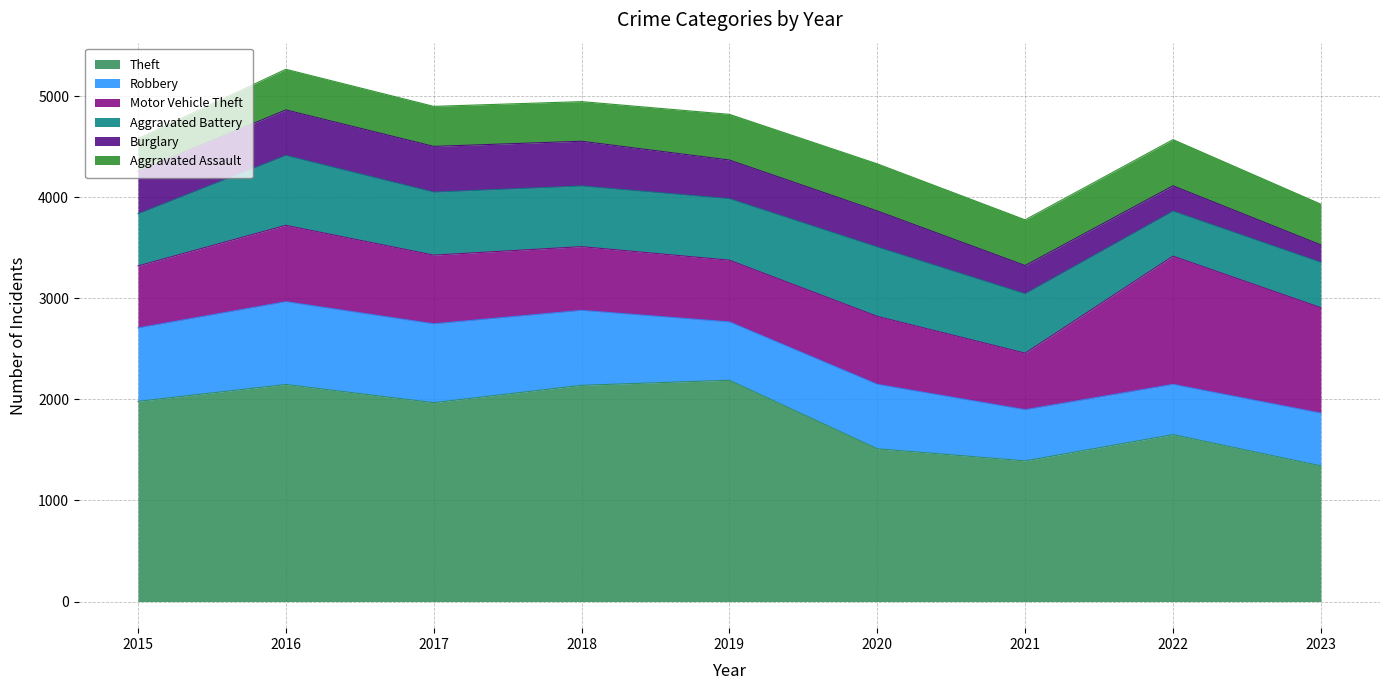

Where is the first local maximum for Burglary?

2017